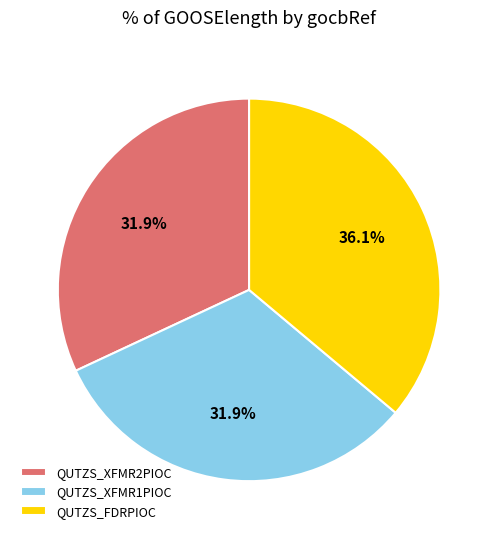

To the nearest percent, what is the average slice percentage?

33%